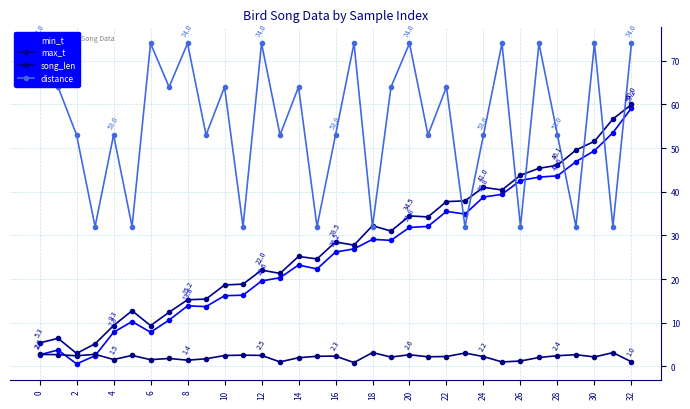

True or false: song_len has a value of 4.1 at 22.

False